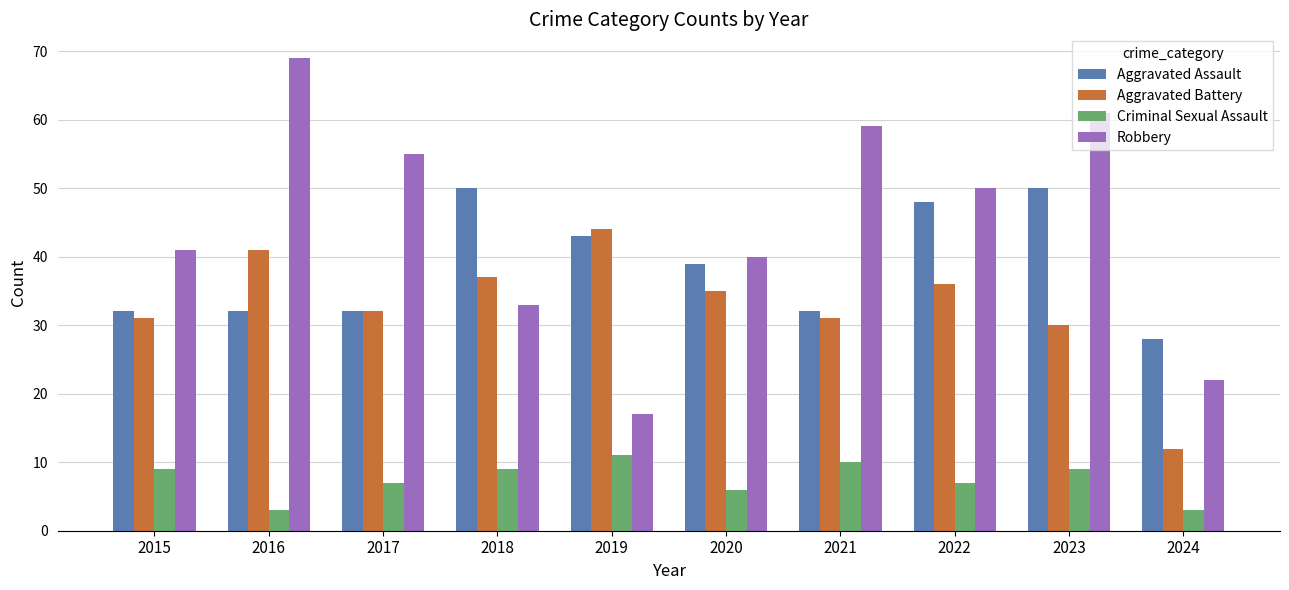

What is the total value across all series at 2022?

141